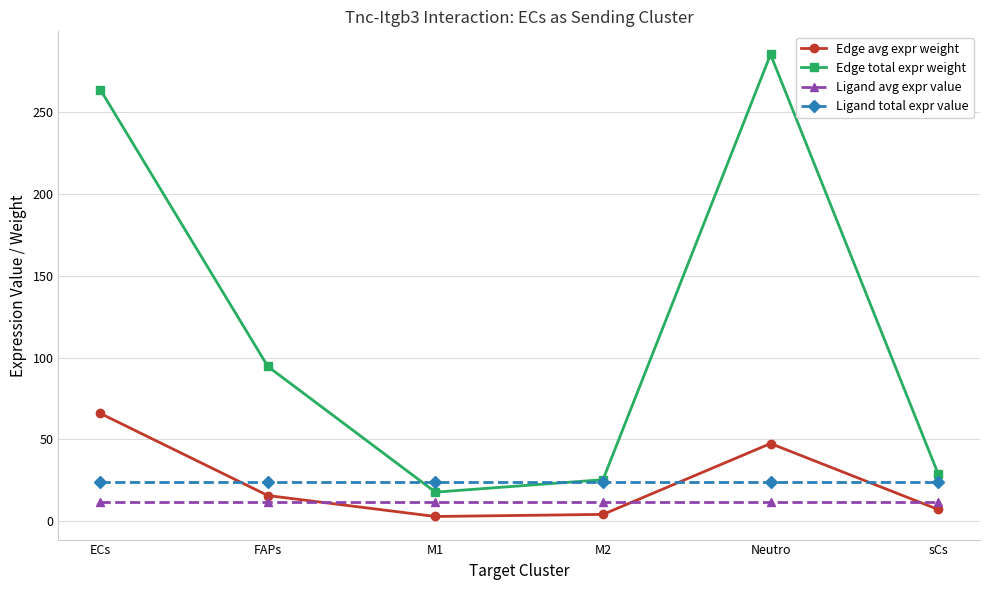

What is the total value across all series at M1?

56.4